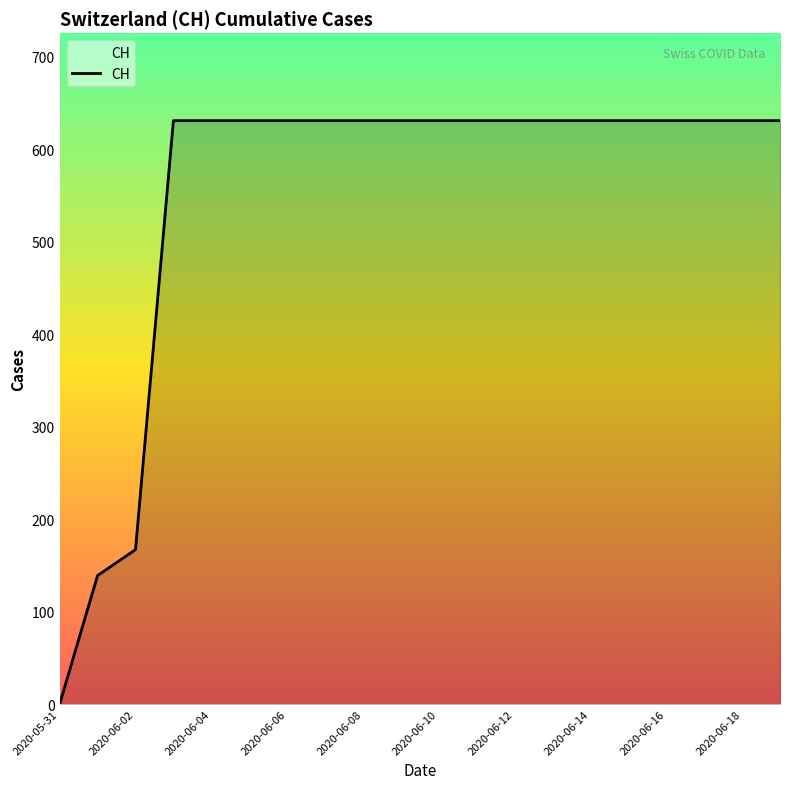

How many lines are shown in the chart?

1